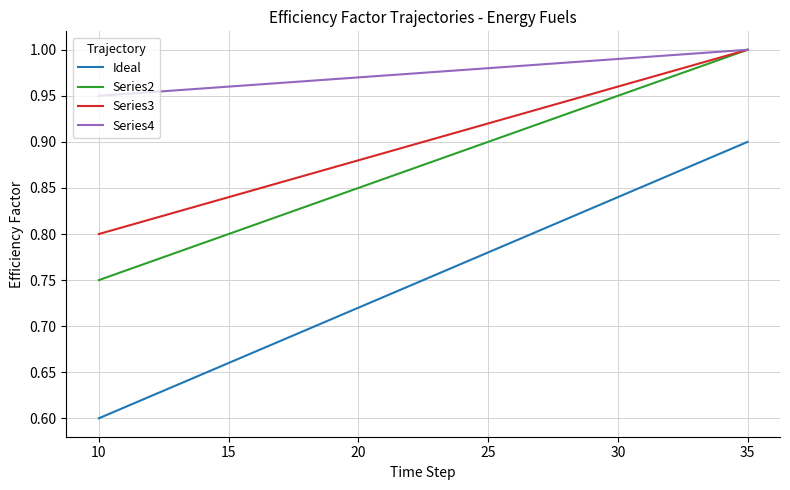

Which series has the largest total across all categories?

Series4